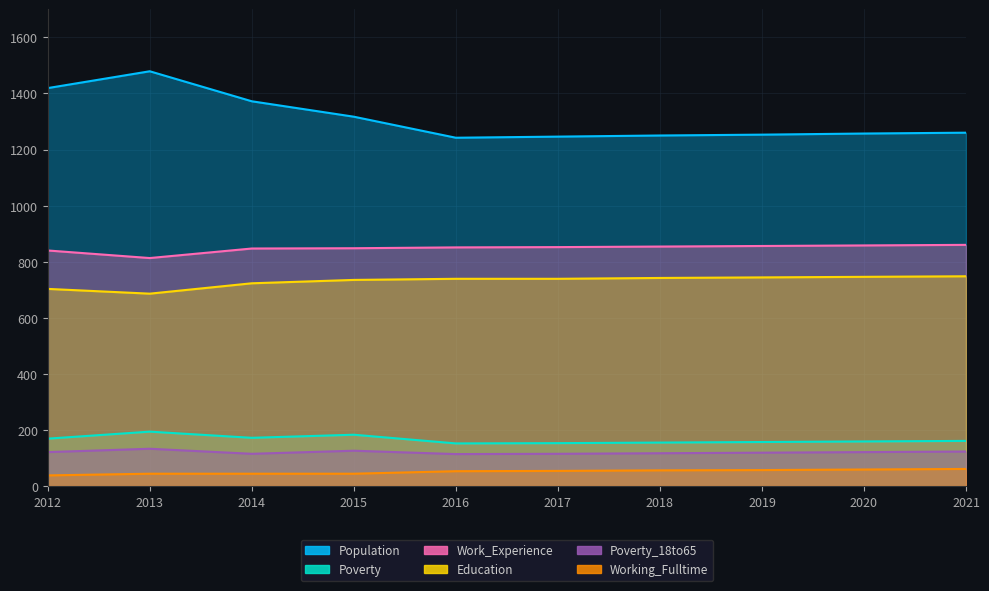

The Poverty series shows 194 at 2013. True or false?

True